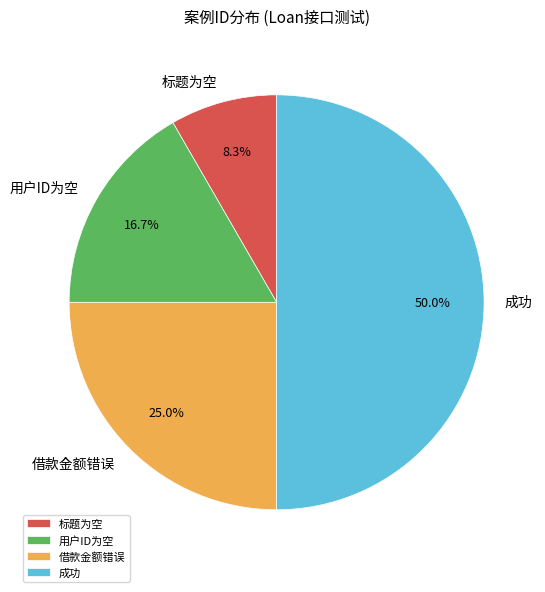

What is the ratio of the value at 成功 to the value at 用户ID为空?

3.0